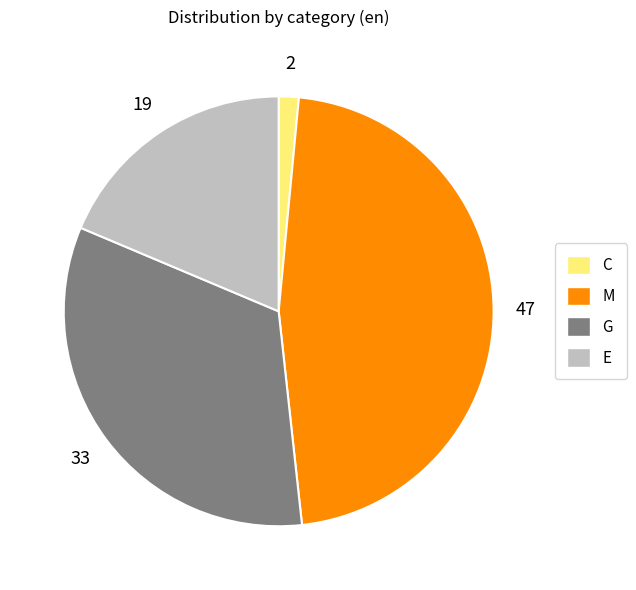

Rank the categories by value from highest to lowest.

M, G, E, C